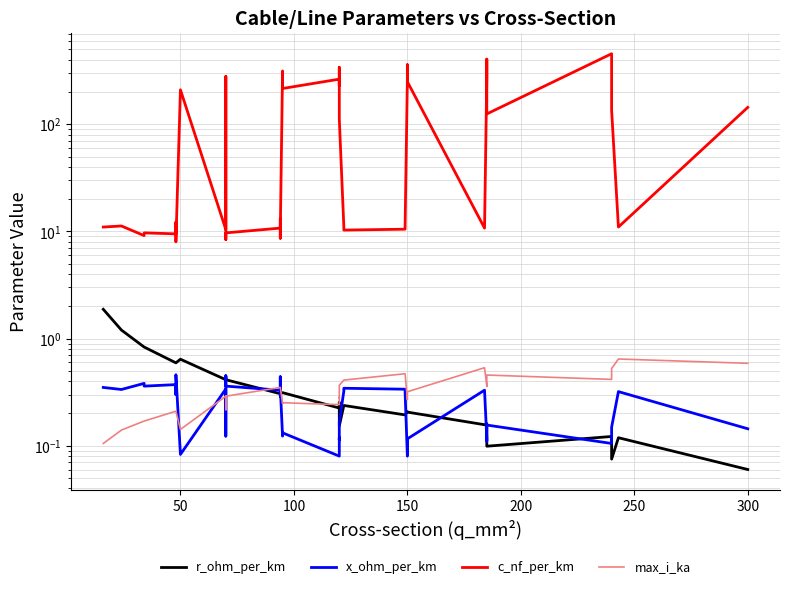

What are all the series names shown in the legend?

r_ohm_per_km, x_ohm_per_km, c_nf_per_km, max_i_ka